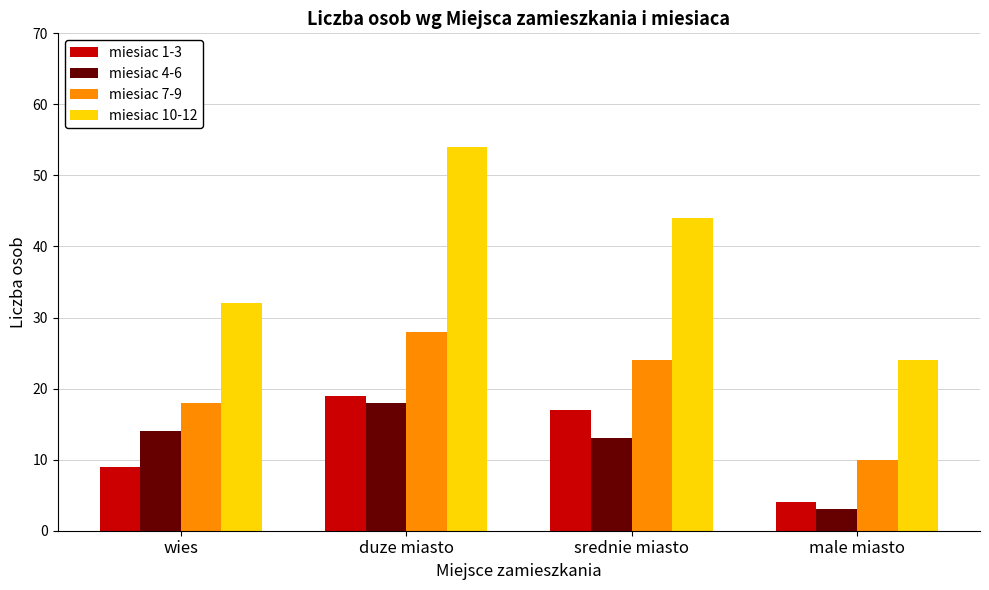

Reading right to left, transcribe all the data shown in this chart.

miesiac 1-3: 4	17	19	9
miesiac 4-6: 3	13	18	14
miesiac 7-9: 10	24	28	18
miesiac 10-12: 24	44	54	32